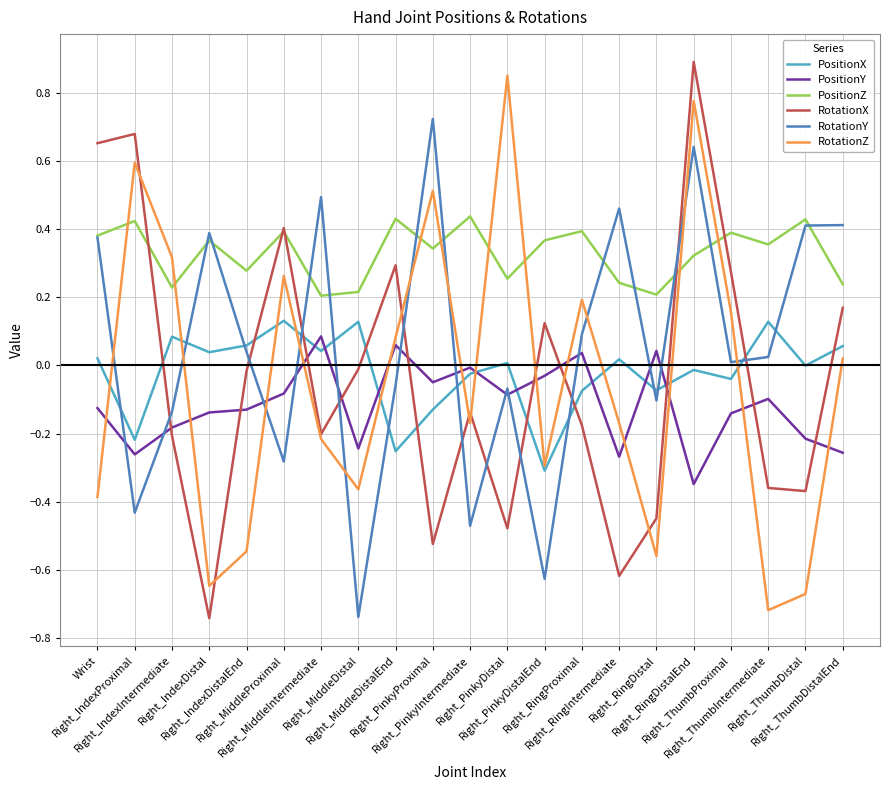

Which series has the largest total across all categories?

PositionZ